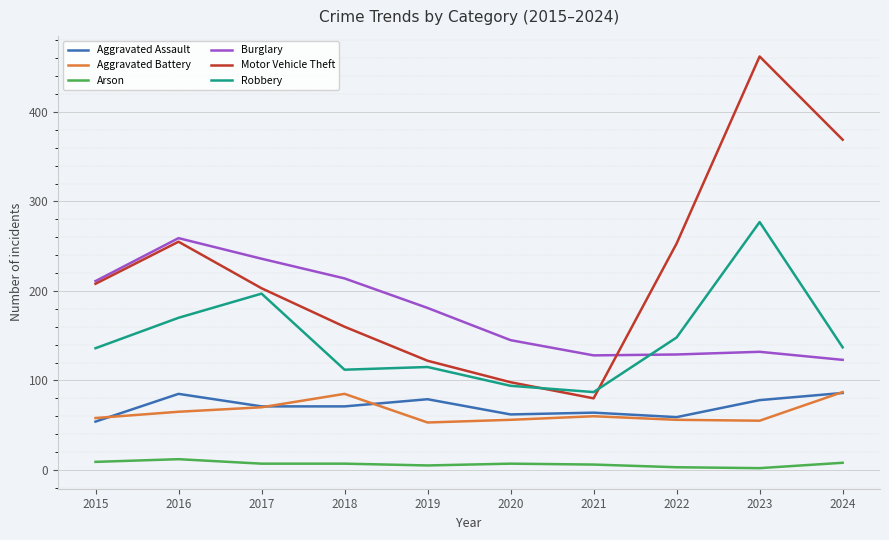

Which series has the largest range (max minus min)?

Motor Vehicle Theft